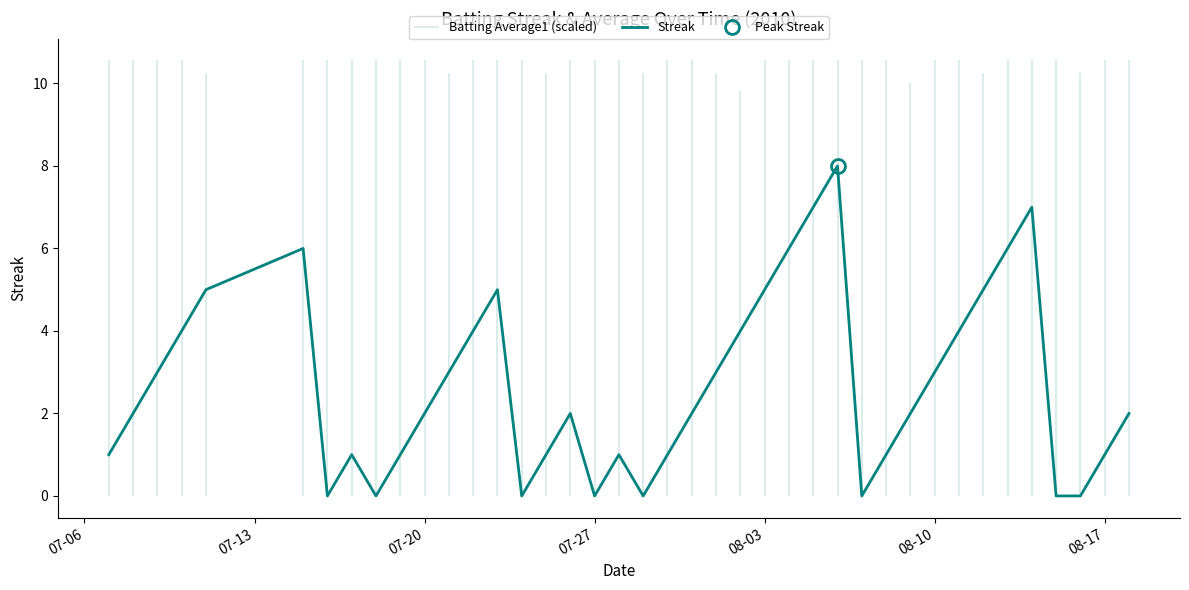

Does the chart display data point markers on the line(s)?

No